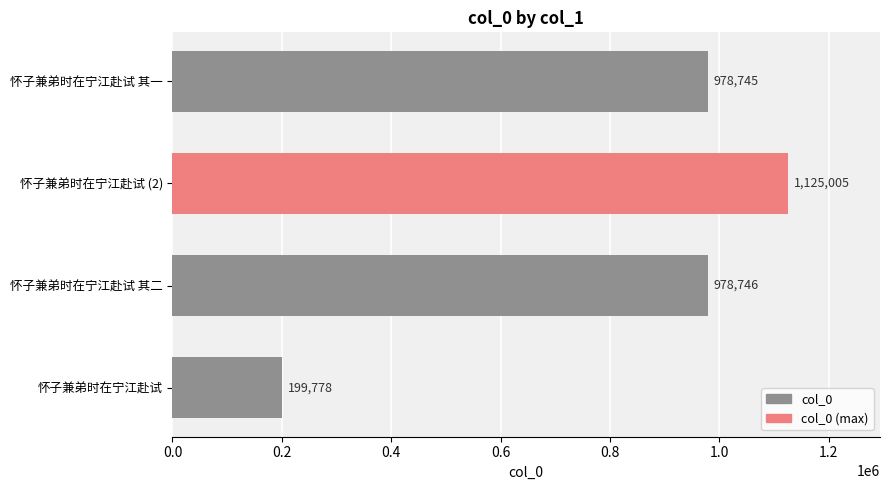

How many values are below 978746?

2